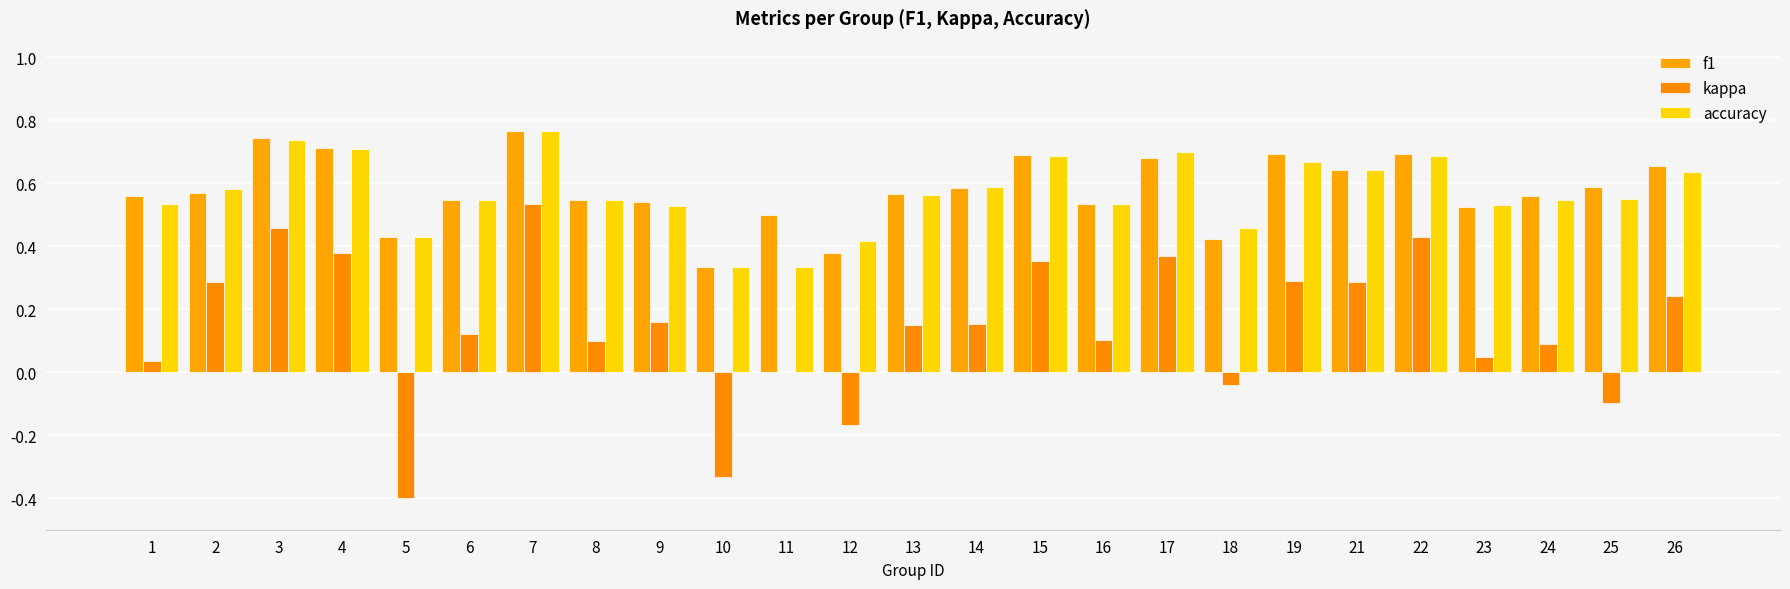

How many data points does each series have?

25